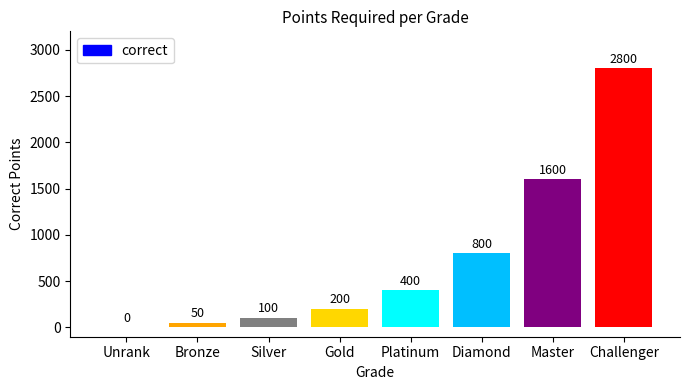

Count the number of data series in this chart.

1